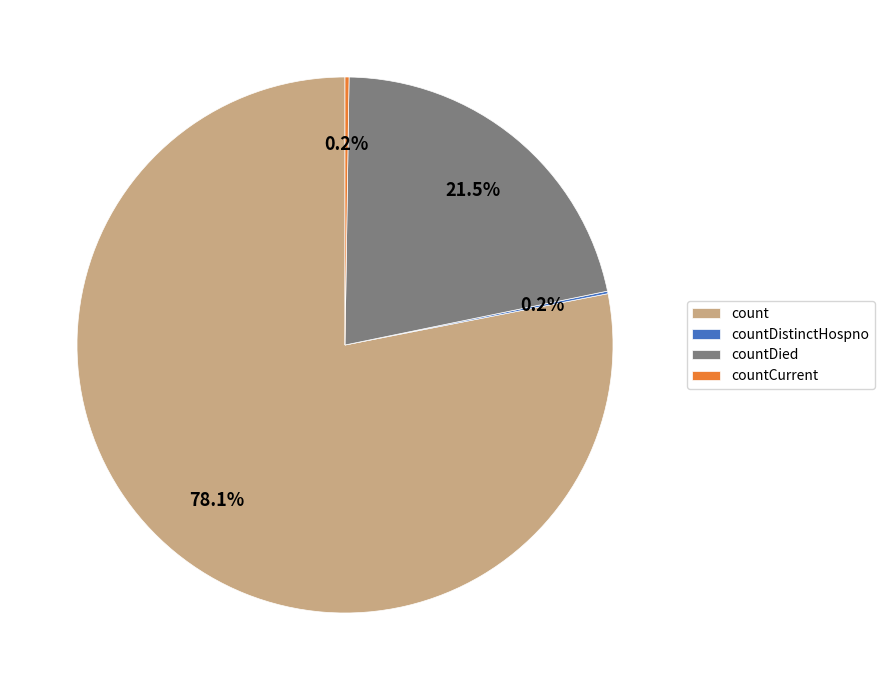

How much of the chart is everything except countDied?

78.5%